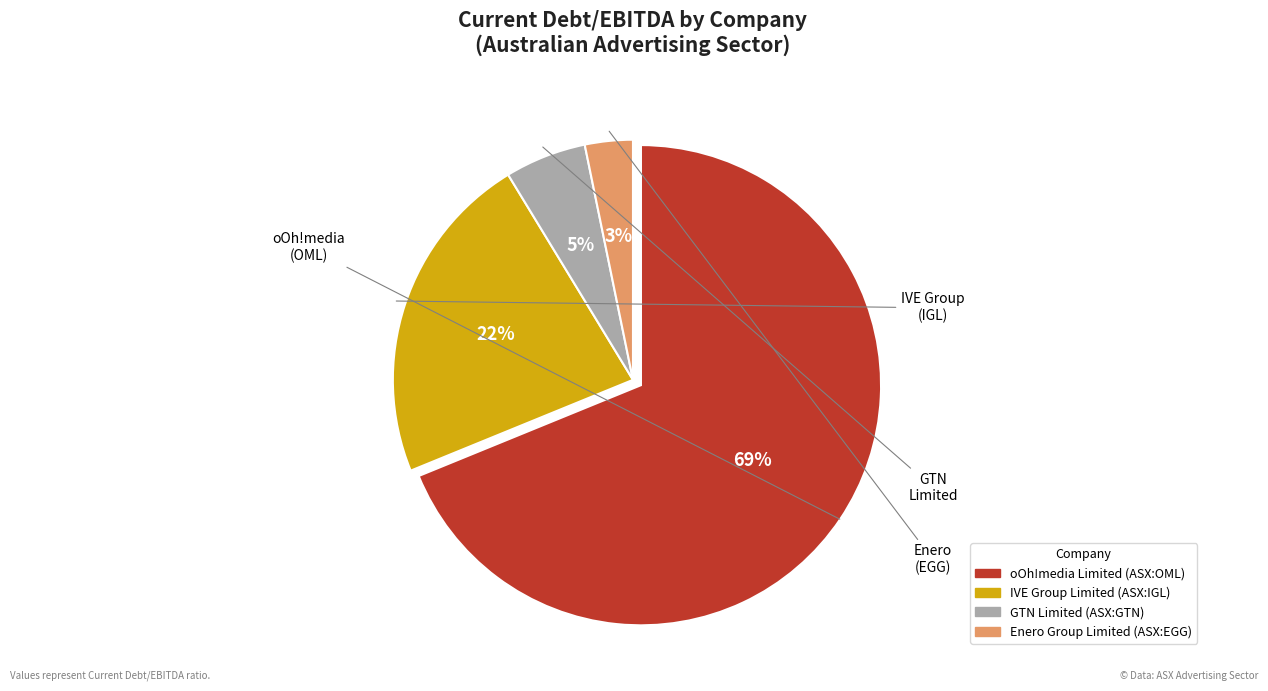

How many segments does this pie chart have?

4